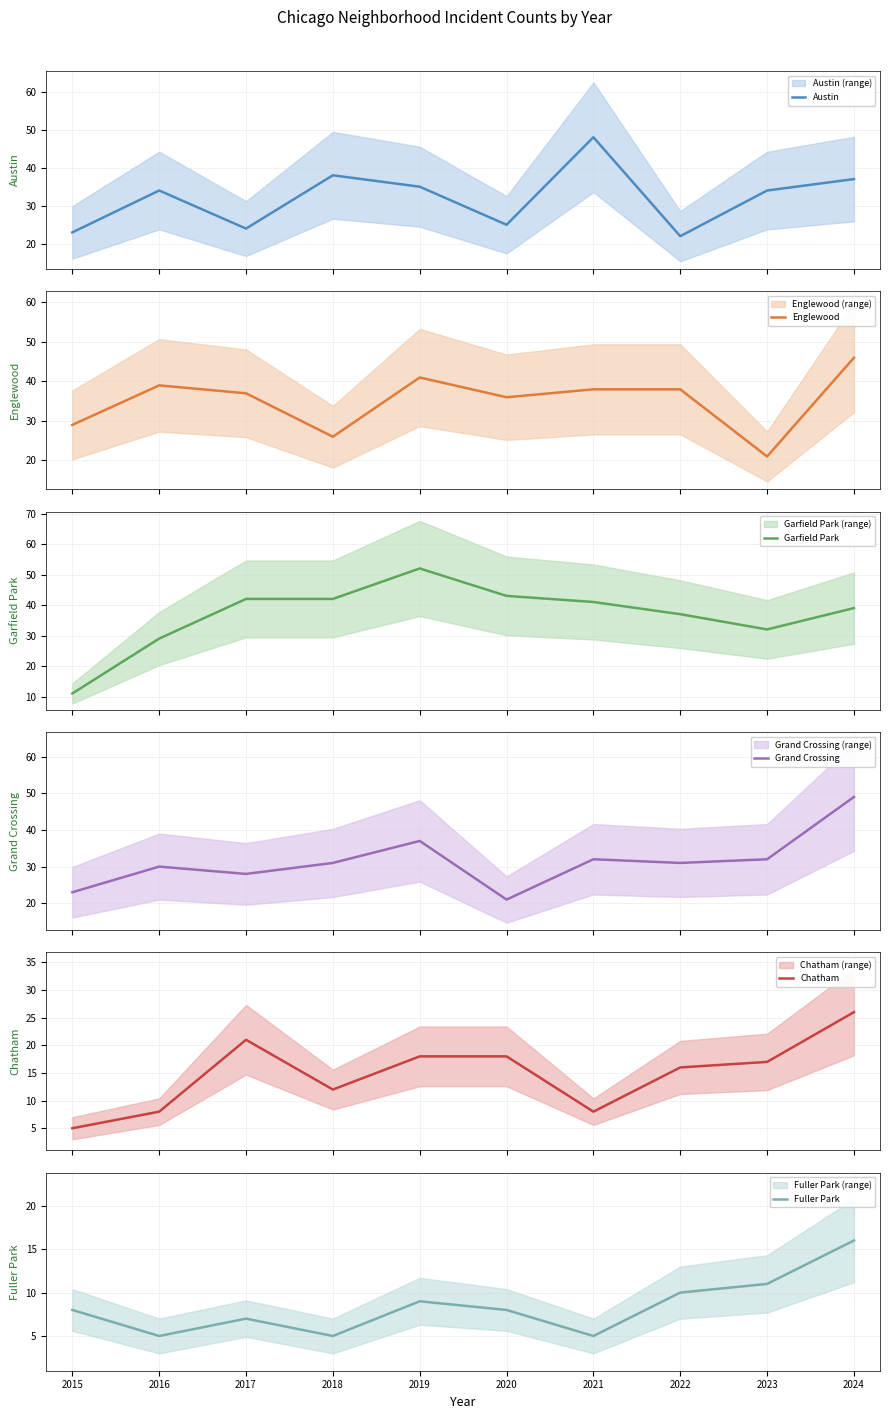

In Chatham, how many points are higher than both neighbors (excluding endpoints)?

1